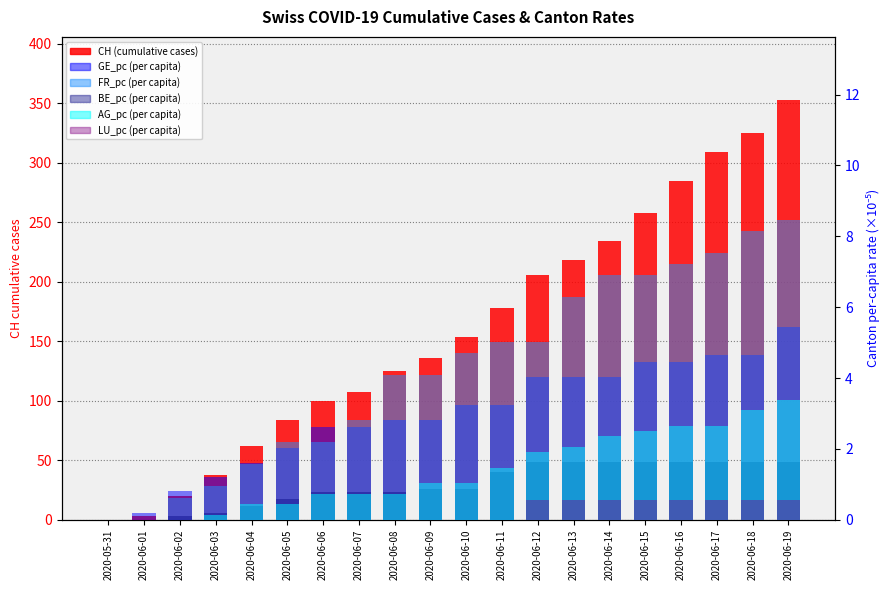

What position from the right is 2020-06-13?

7